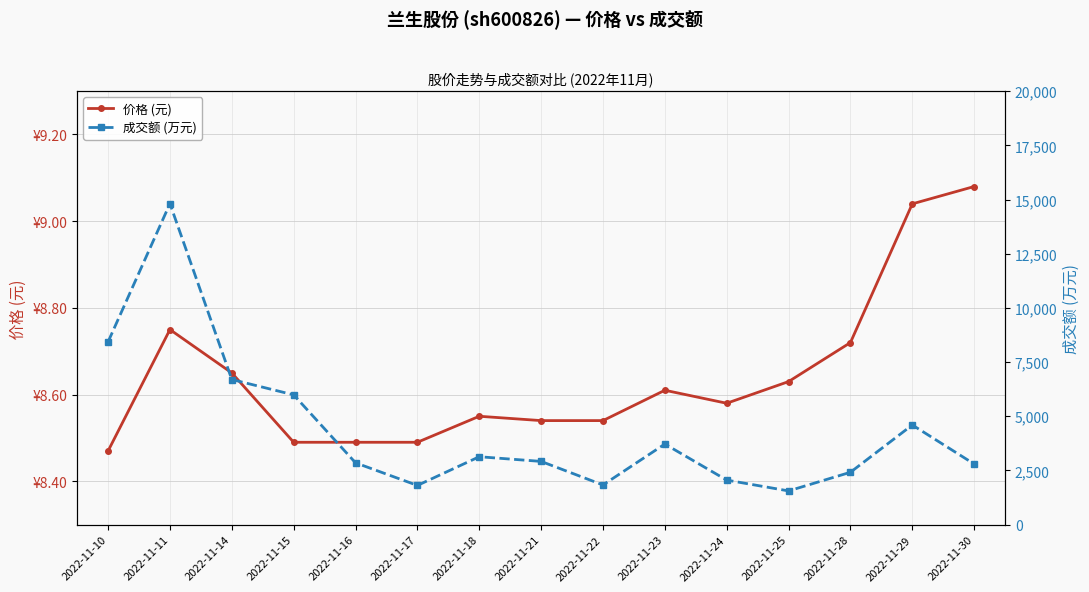

True or false: 成交额 (万元) and 价格 (元) intersect in this chart.

False